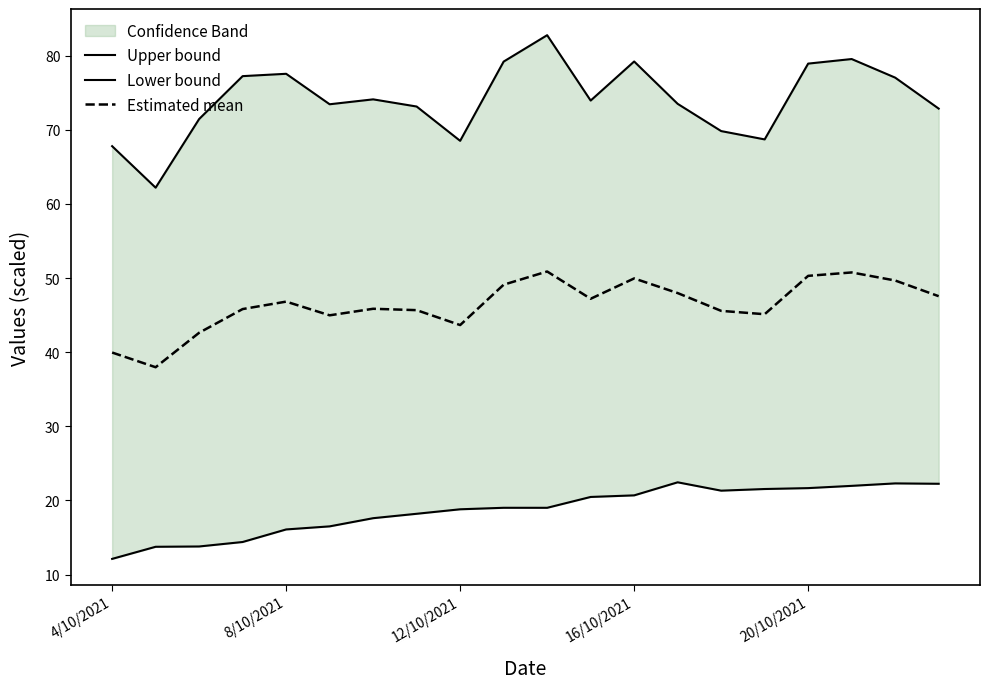

What is the minimum value for Estimated mean?

38.0